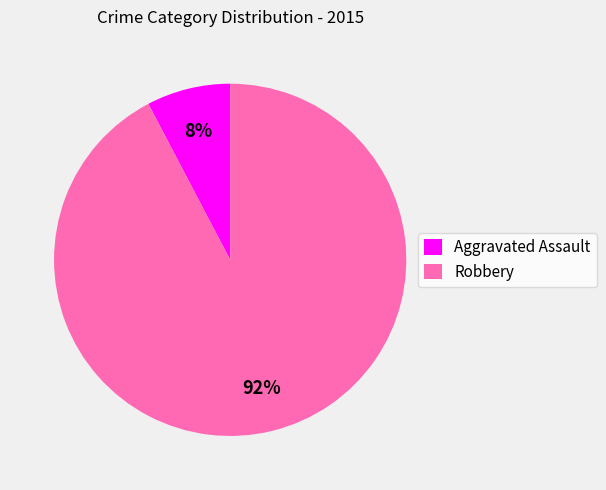

What percentage is the Robbery slice, to the nearest percent?

92%